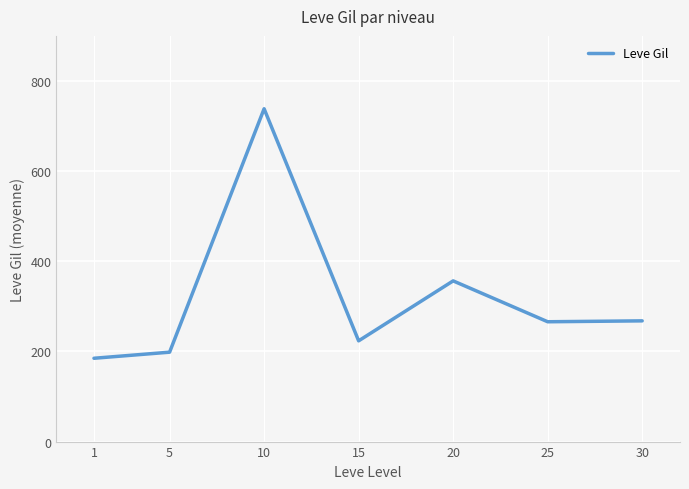

True or false: there are more than 2 points higher than both neighbors.

False